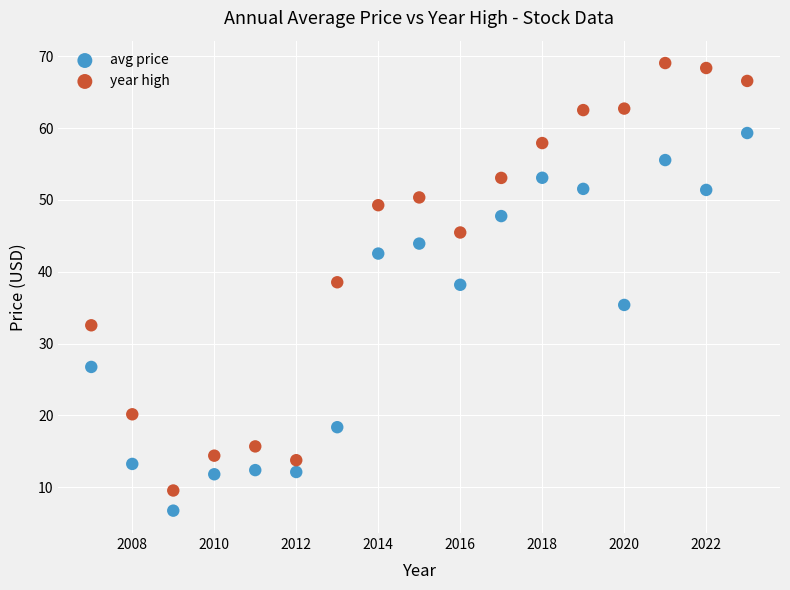

Across all data points, what is the range of X values (max minus min)?

16.0